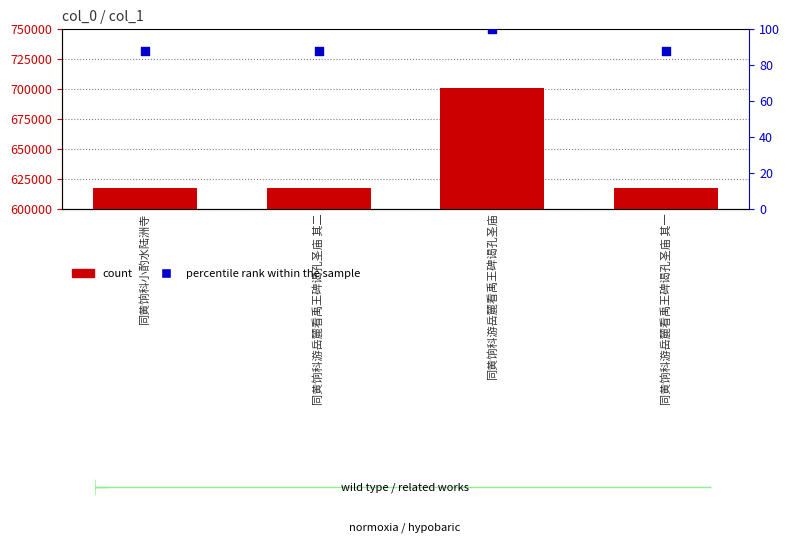

Which series has the largest Y range (max minus min)?

count